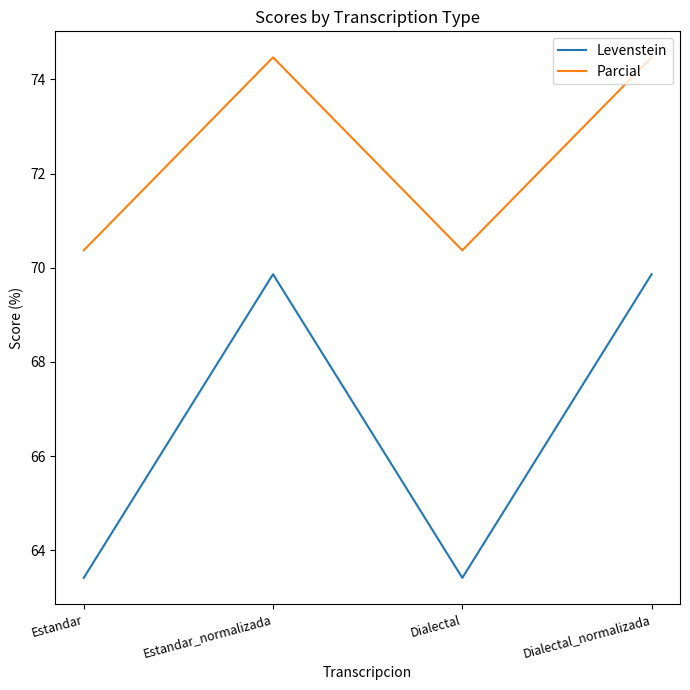

What position from the right is Dialectal?

2